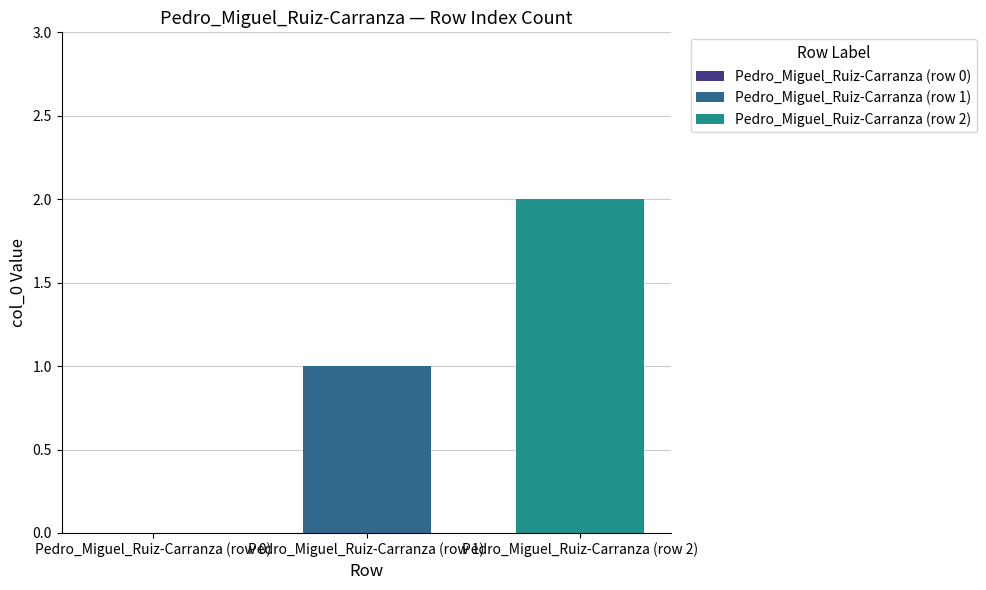

List the series in order of their overall mean, lowest first.

Pedro_Miguel_Ruiz-Carranza (row 1), Pedro_Miguel_Ruiz-Carranza (row 2)